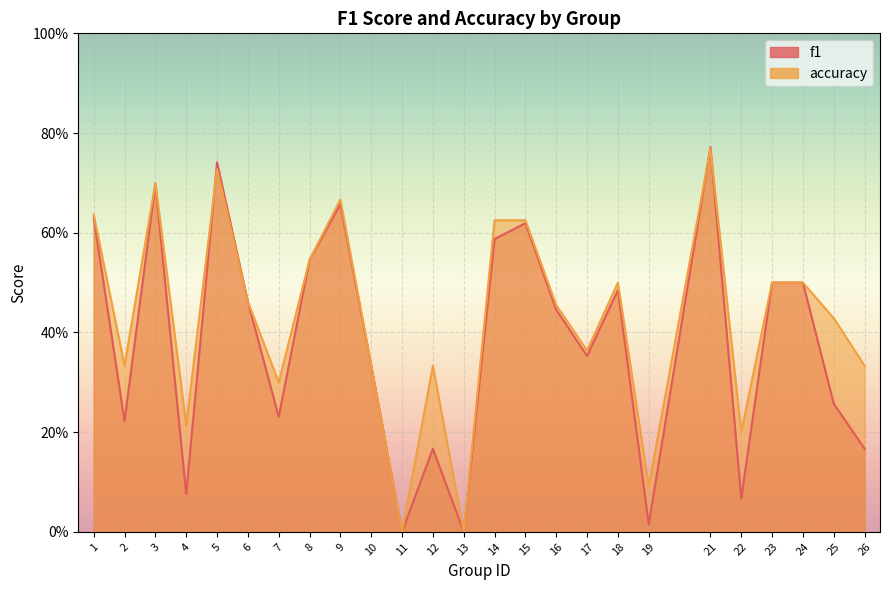

What is the average value of the accuracy series?

0.4